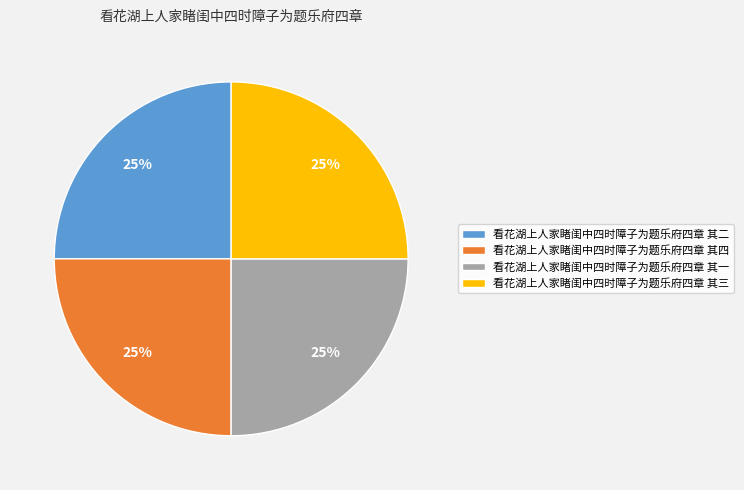

What percentage is the 看花湖上人家睹闺中四时障子为题乐府四章 其三 slice, to the nearest percent?

25%